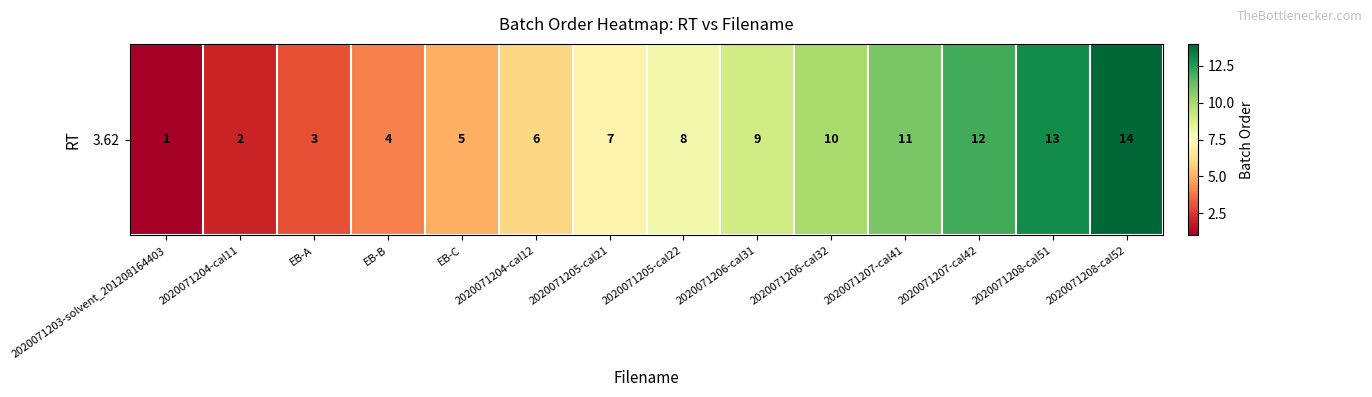

Between 2020071204-cal12 and EB-C, which is larger?

2020071204-cal12